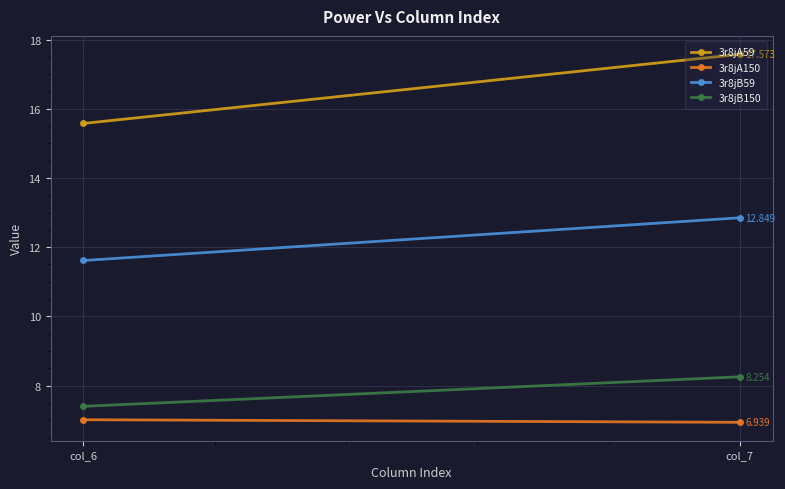

What is the value of the 3r8jB59 point at the 2nd from the left?

12.8